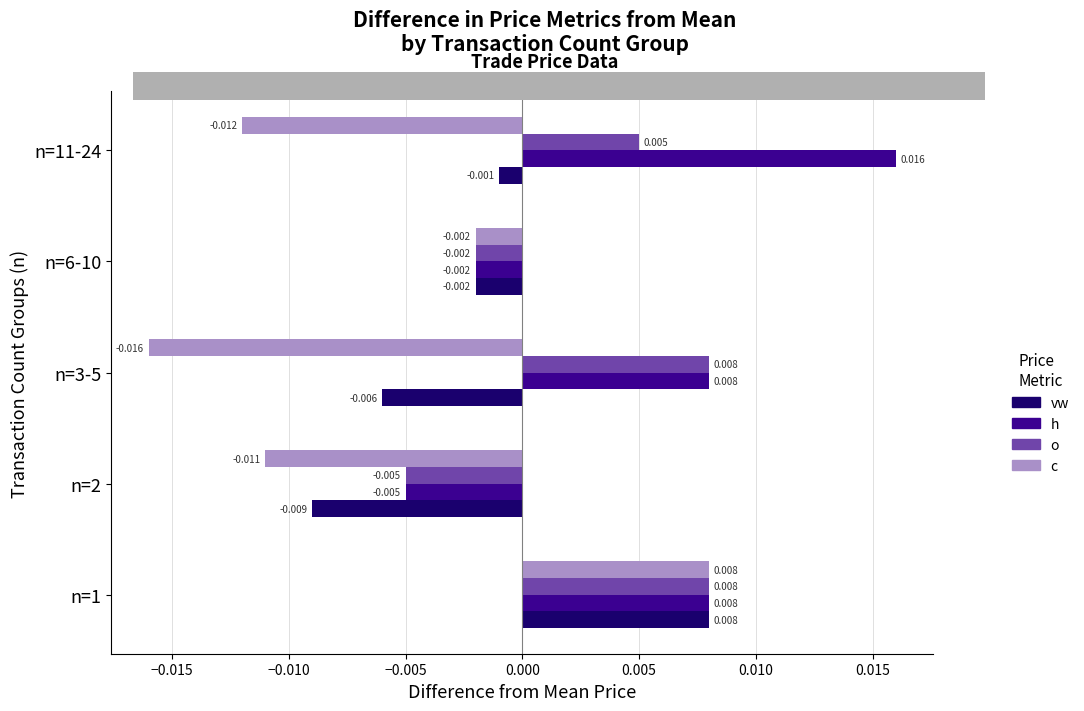

At how many categories does at least one series exceed 0?

3